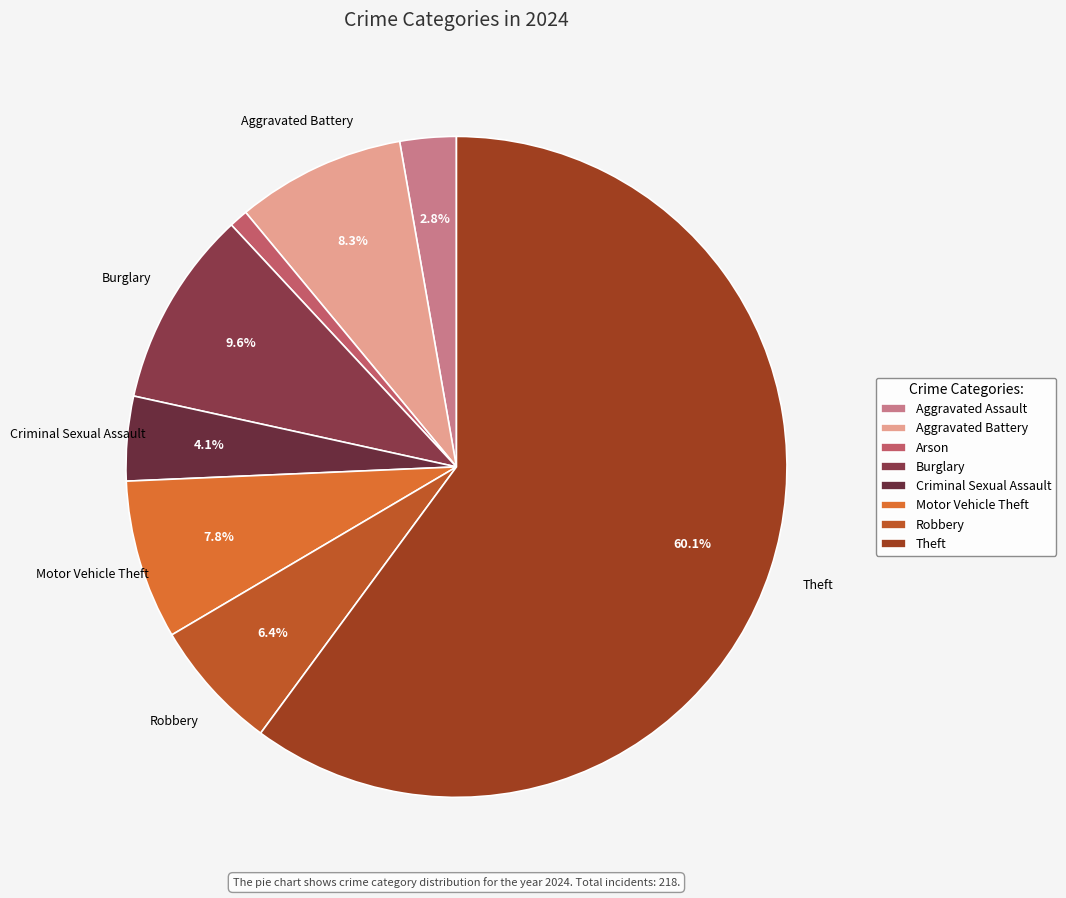

To the nearest percent, what is the difference between the largest and smallest slice percentages?

59%